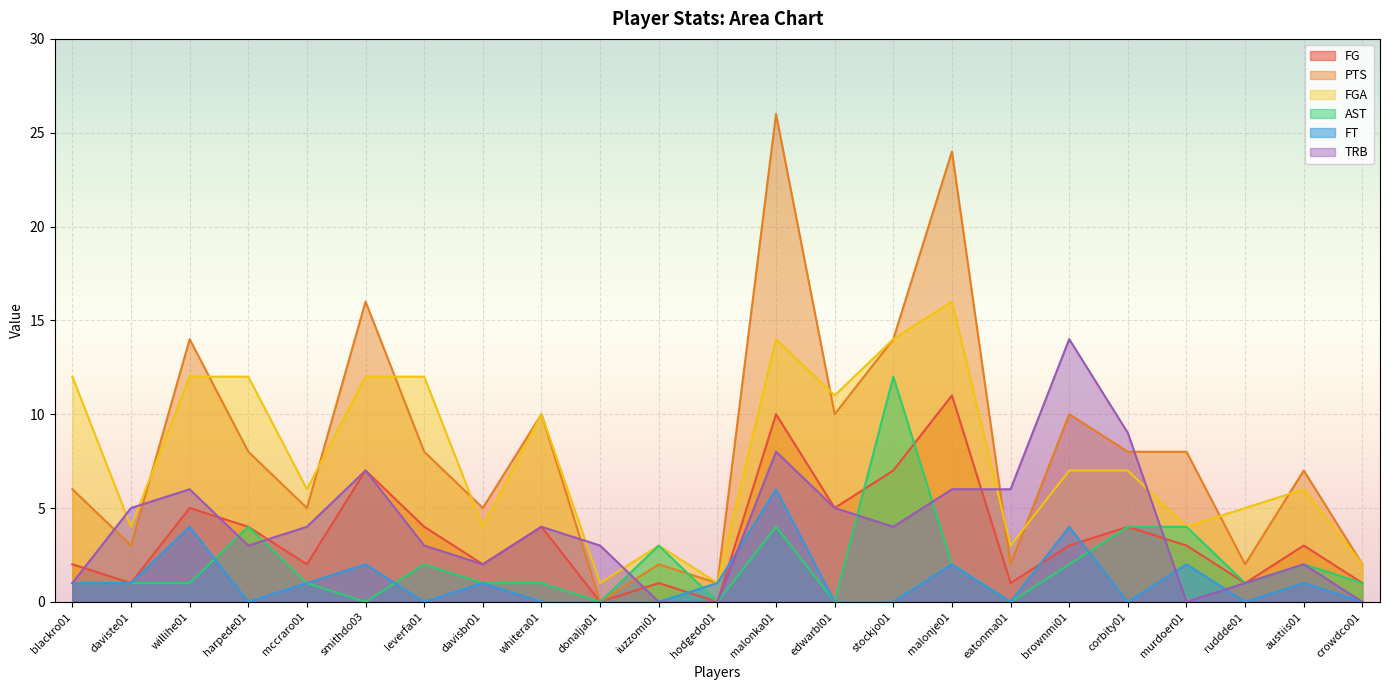

What is the total value across all series at whitera01?

29